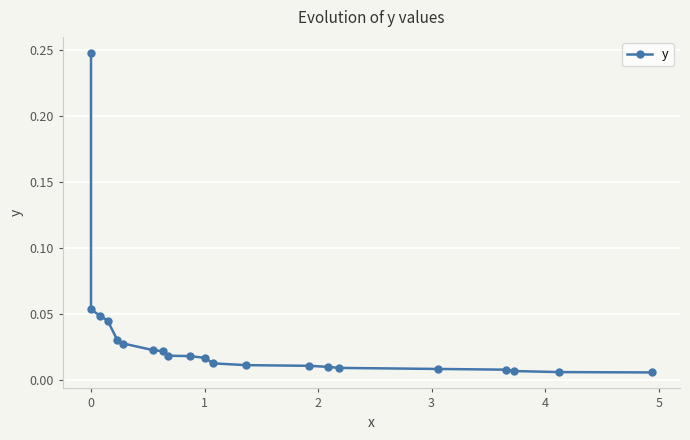

How many lines are shown in the chart?

1